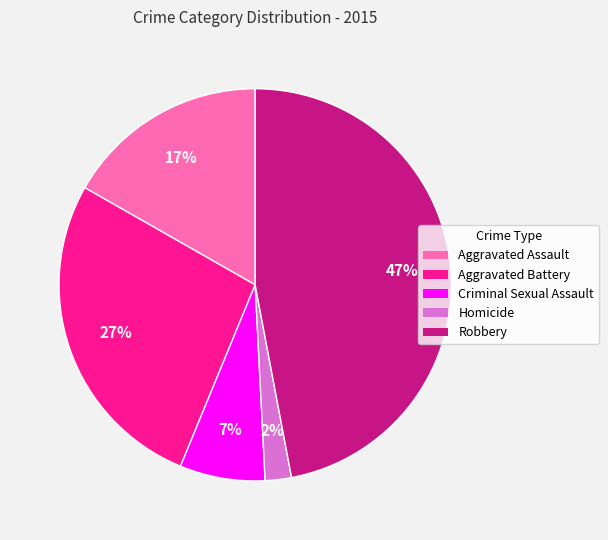

What is the ratio of the value at Aggravated Battery to the value at Aggravated Assault?

1.6